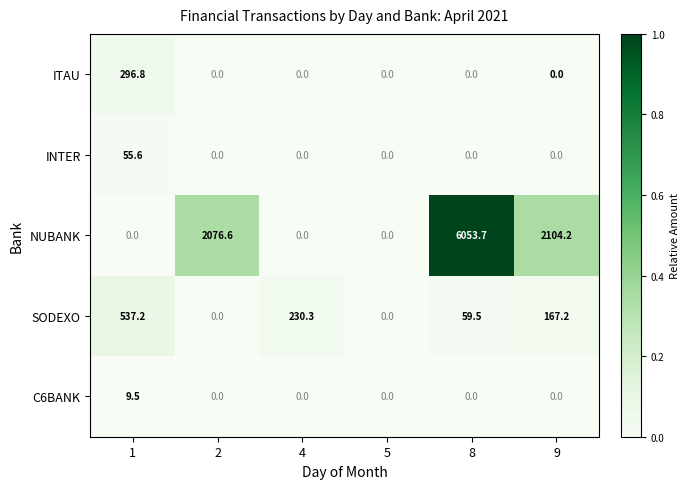

How many values in the C6BANK series exceed 0?

1